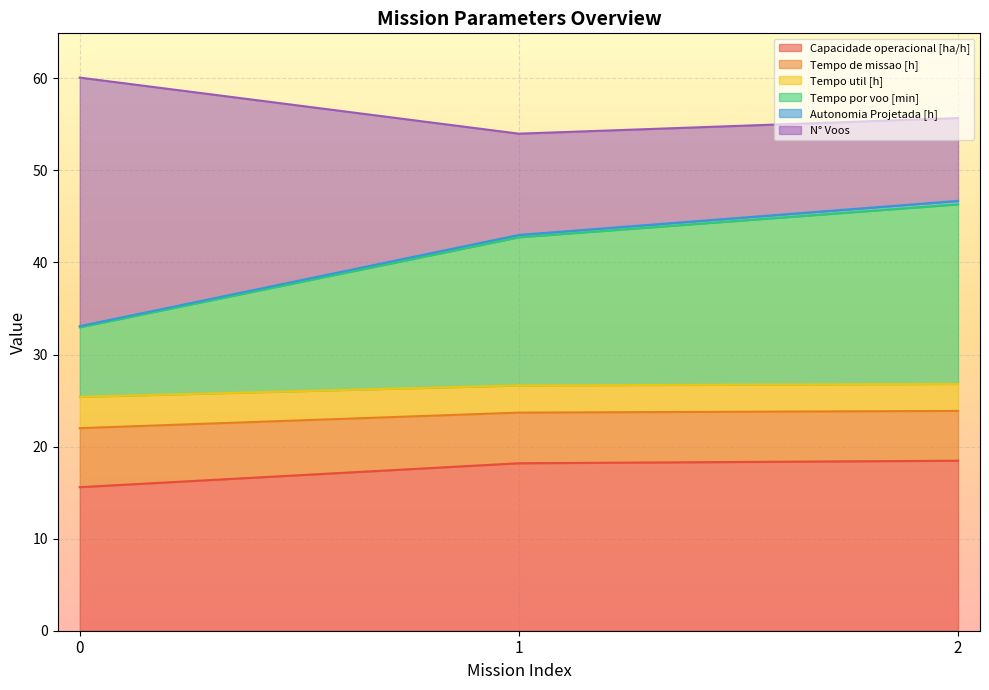

The value of Capacidade operacional [ha/h] at 2 is 18.5. True or false?

True